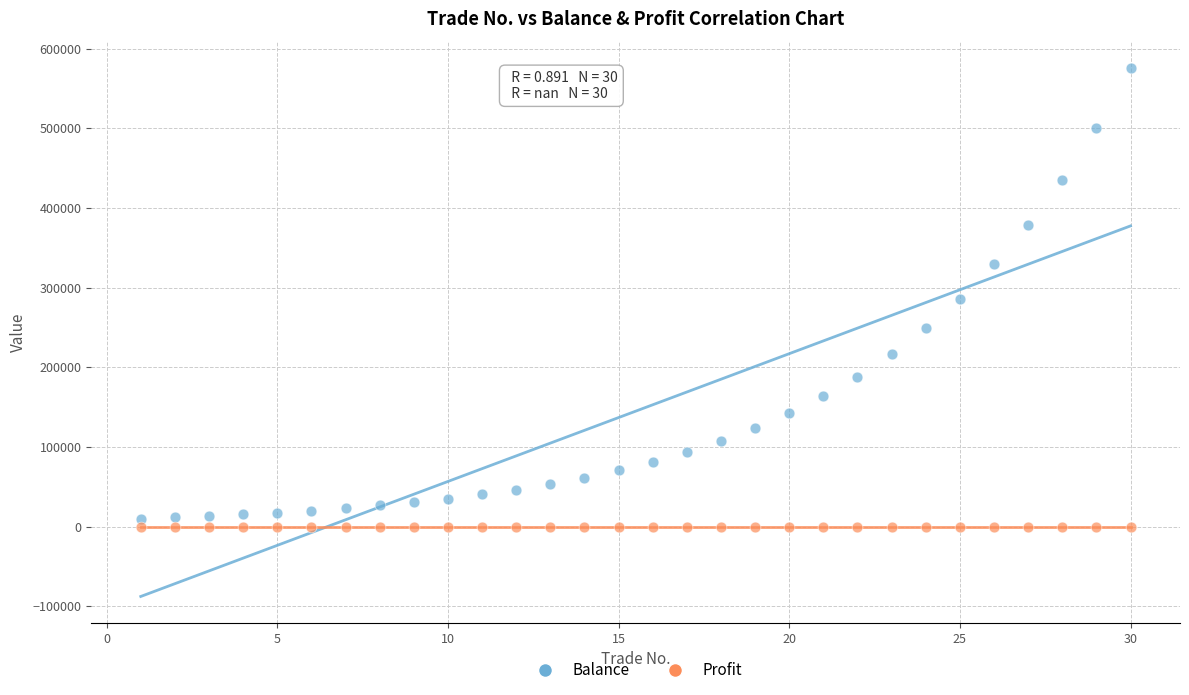

Which series reaches the maximum Y coordinate?

Balance